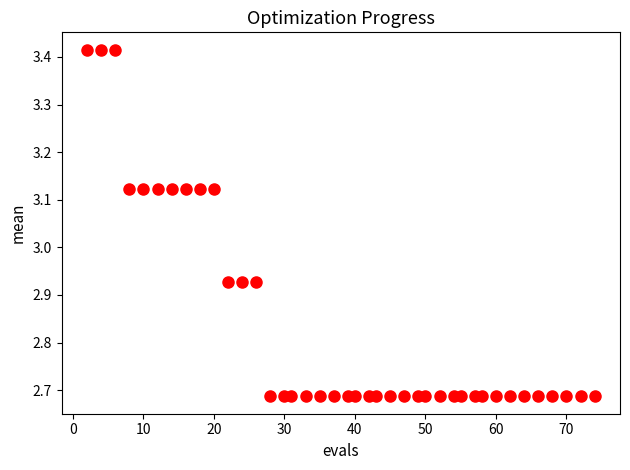

What is the range of X values (max minus min)?

72.0